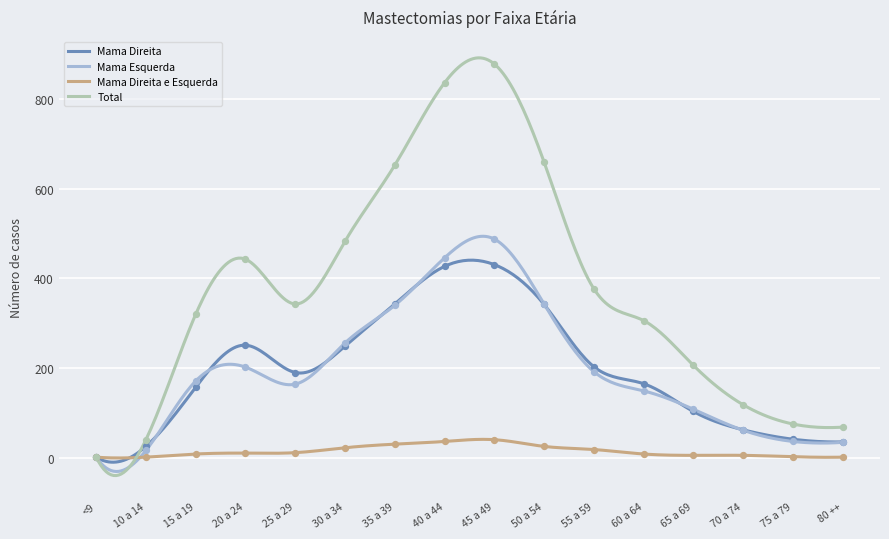

Which series contains the highest Y value?

Total